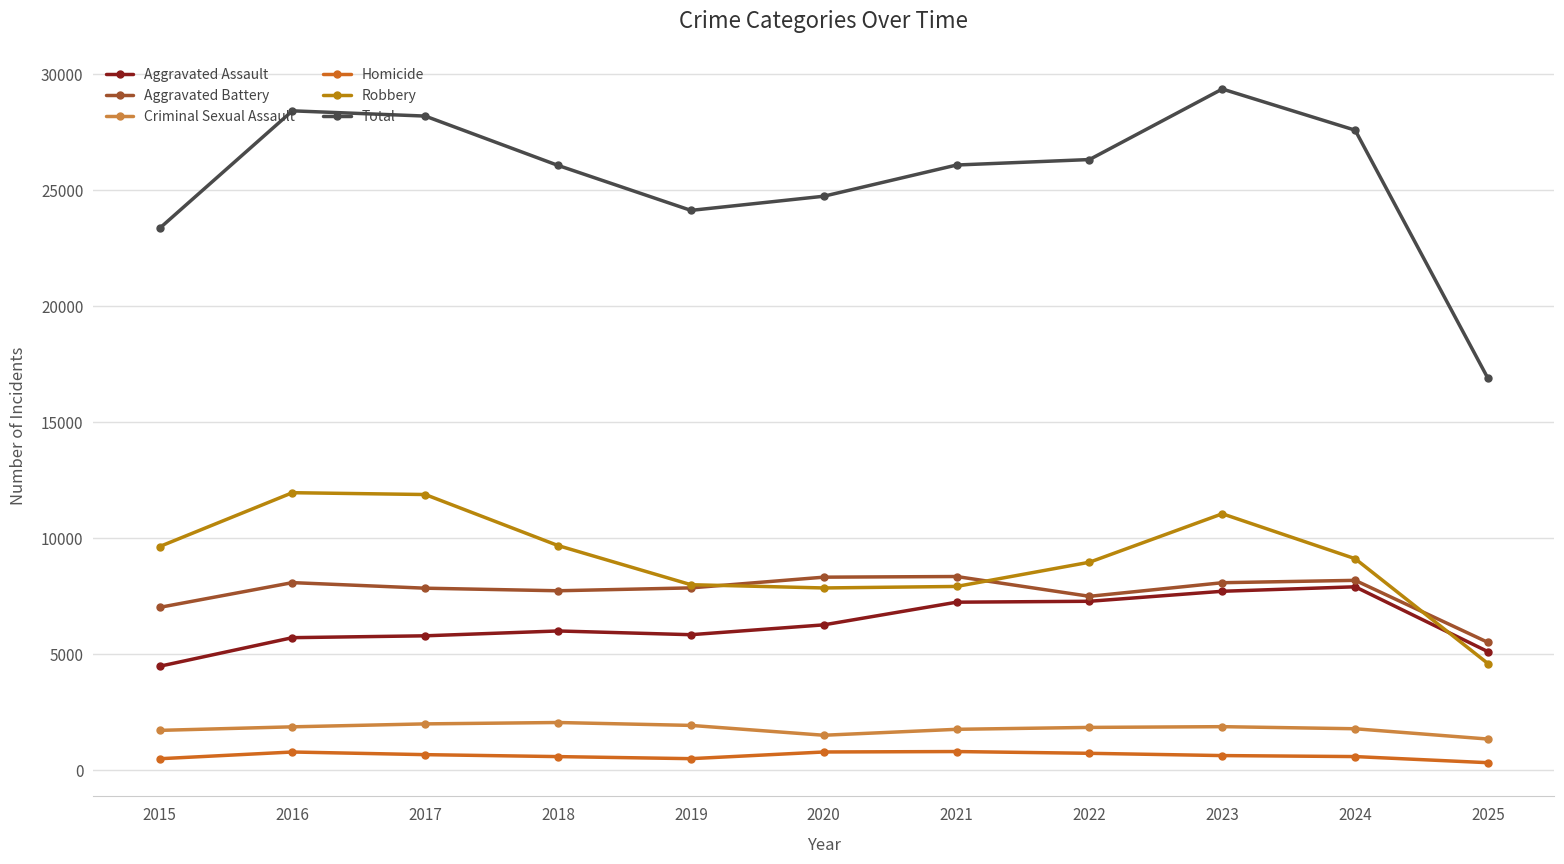

Does the chart have visible grid lines?

Yes